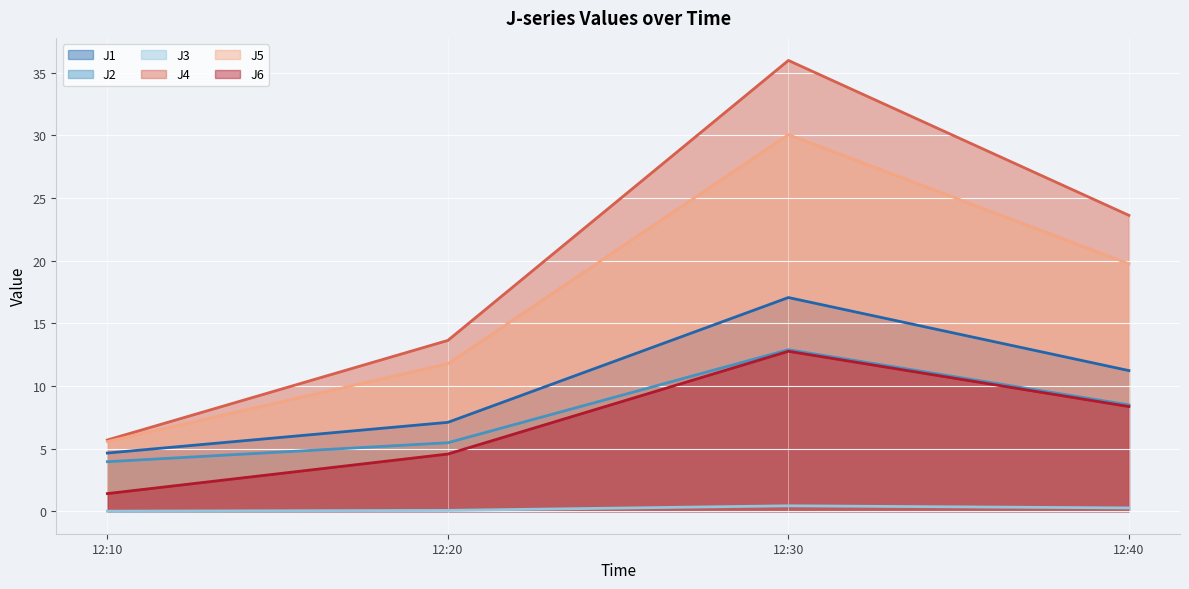

At which category is the sum across all series the highest?

12:30